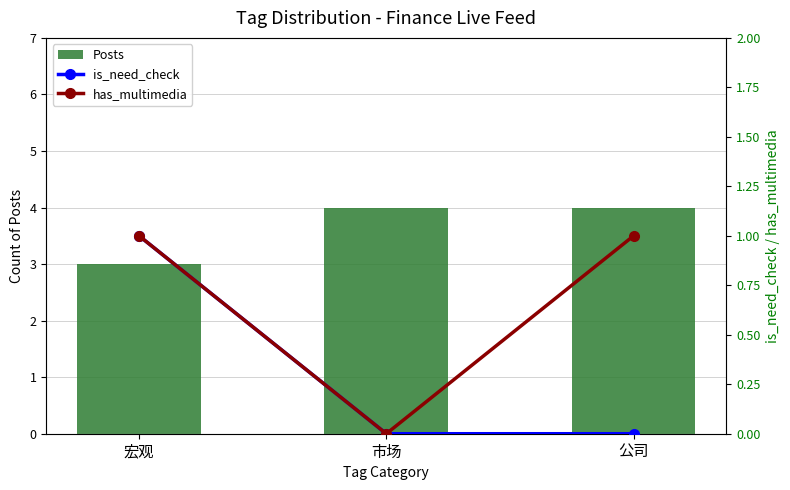

Read the Posts value at 公司.

4